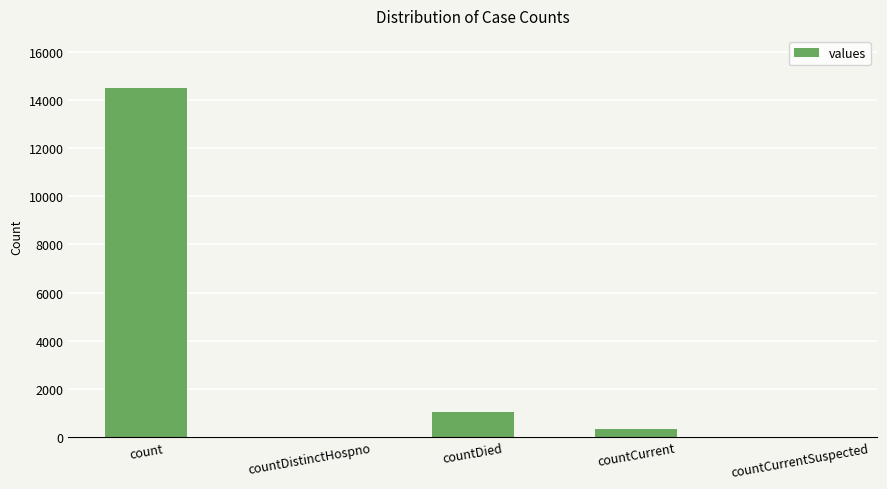

Between countCurrent and countCurrentSuspected, which is larger?

countCurrent